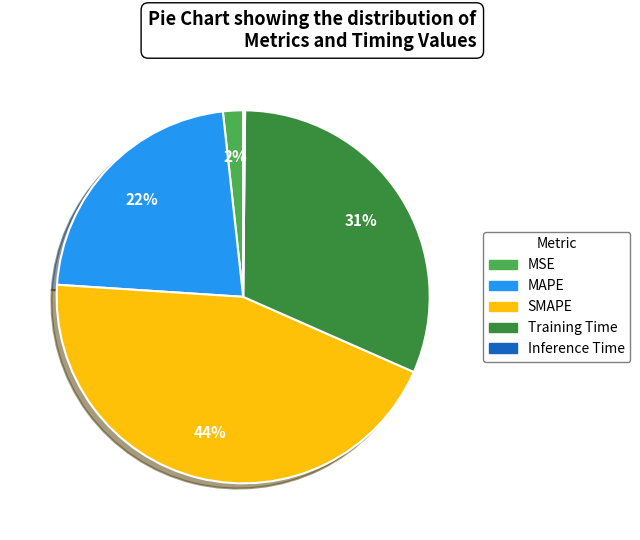

Does any single category account for the majority?

No